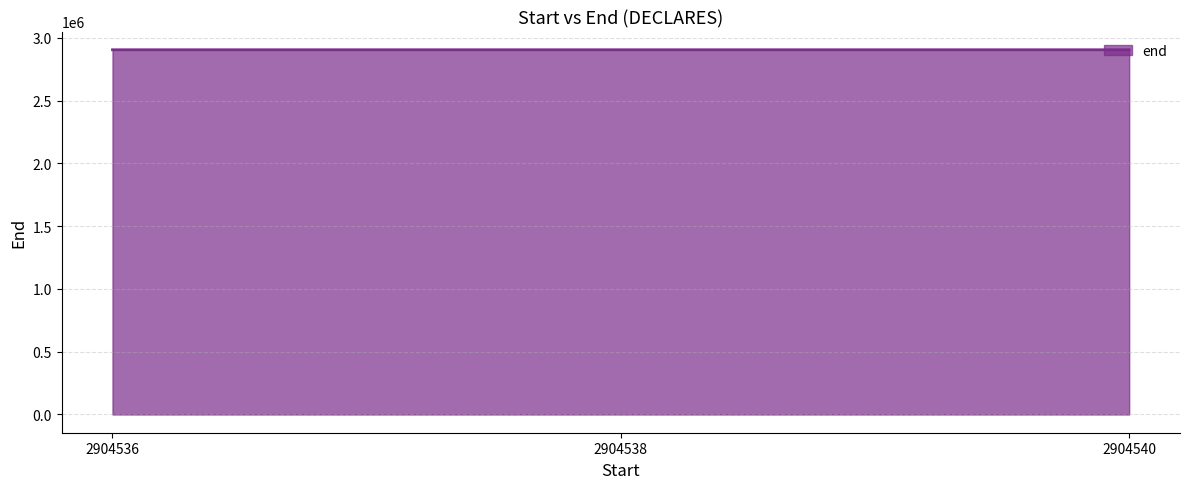

How many values are between 2904537 and 2904541?

3